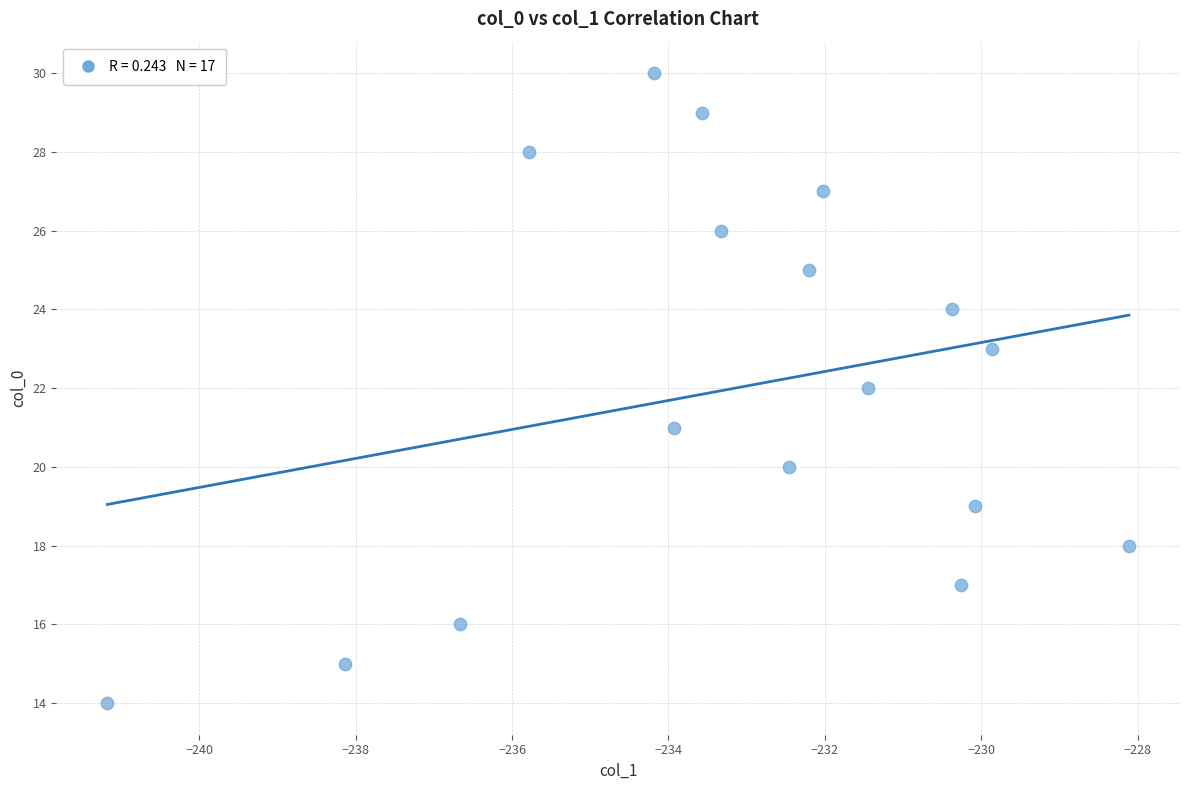

What is the range of Y values (max minus min)?

16